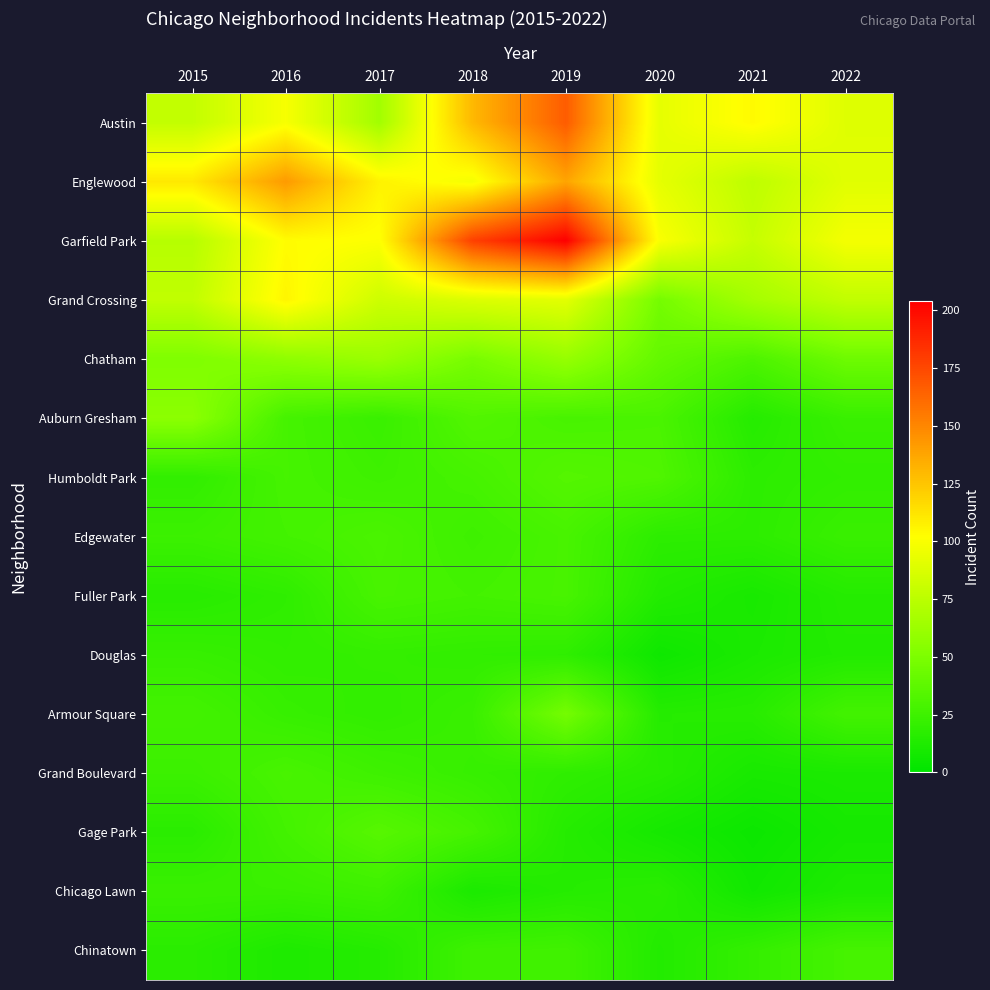

List the labels in order of Armour Square value, smallest first.

2015, 2016, 2017, 2018, 2019, 2020, 2021, 2022